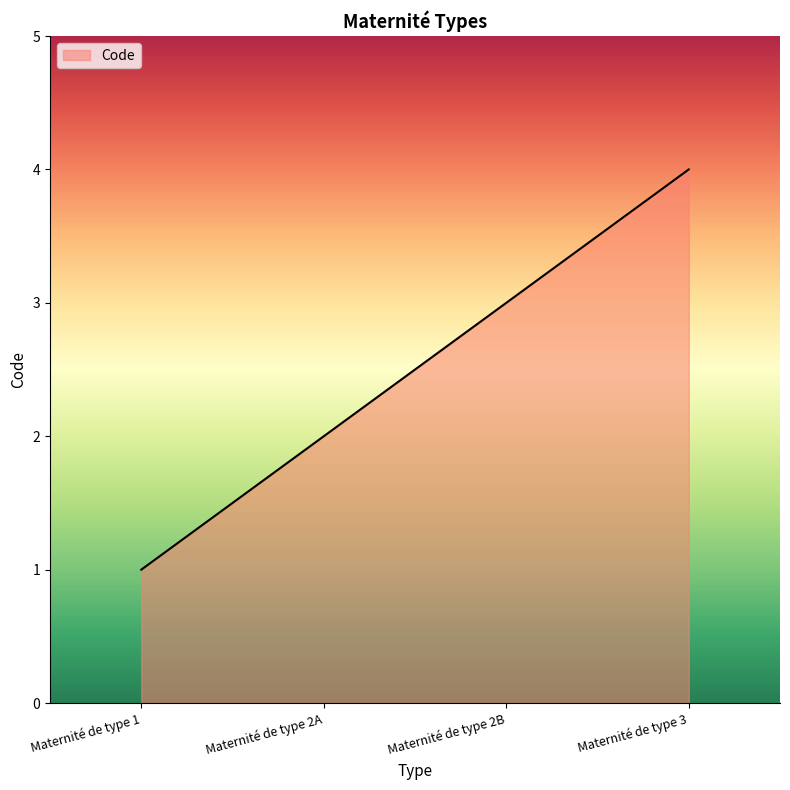

What is the difference between the maximum and second lowest values?

2